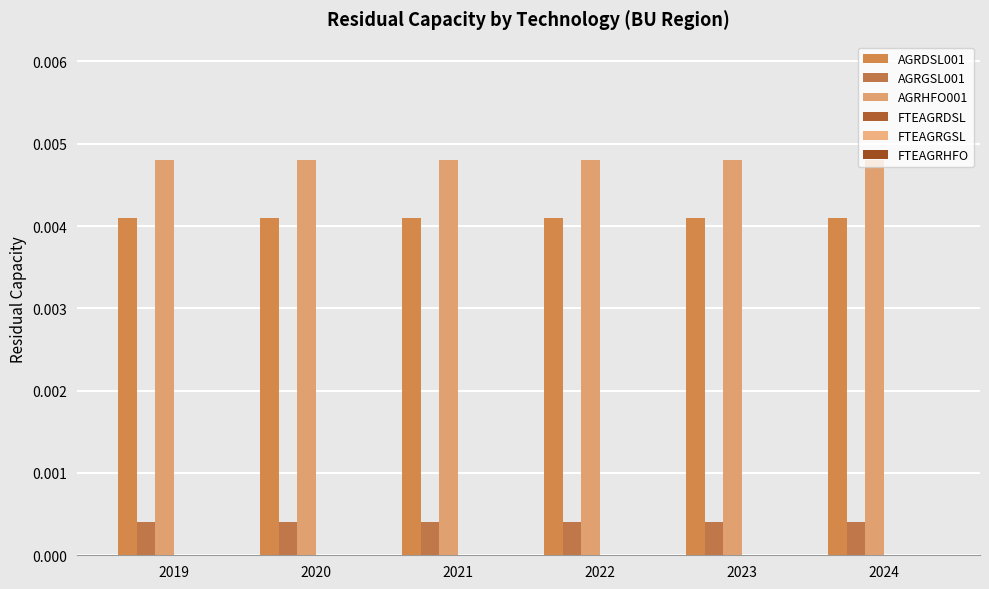

Which has a higher value, 2019 or 2020?

2019